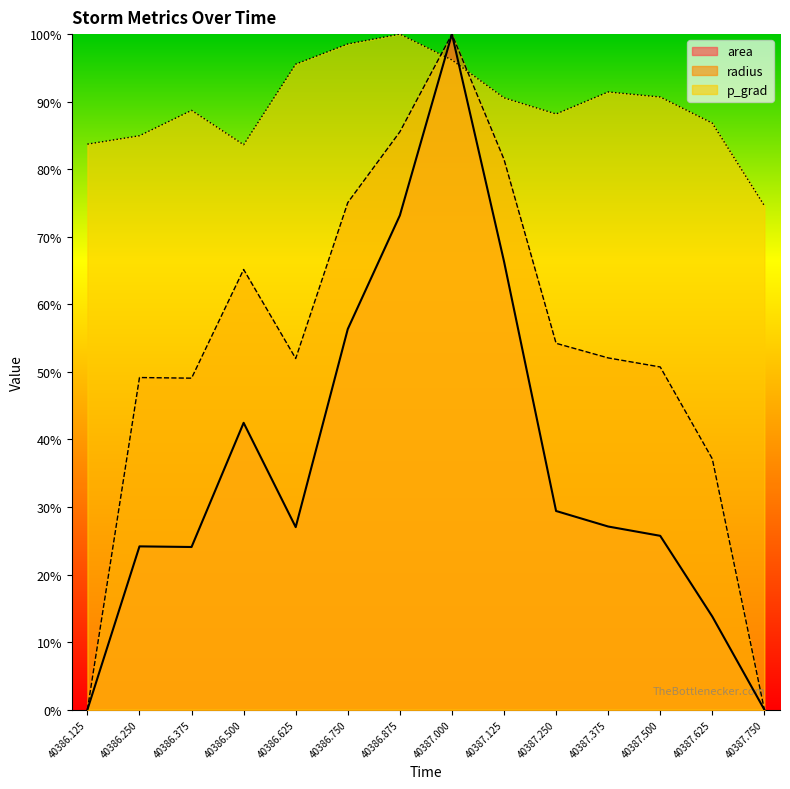

Which category has the highest value in the radius series?

40387.000